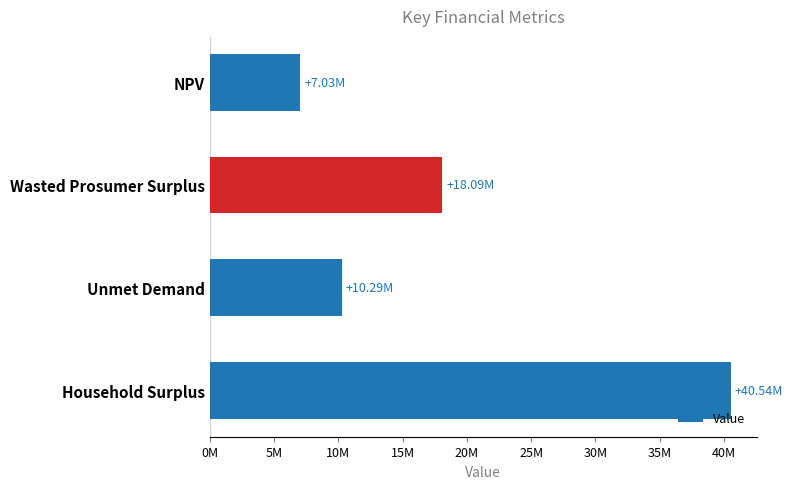

Does the chart contain any negative values?

No